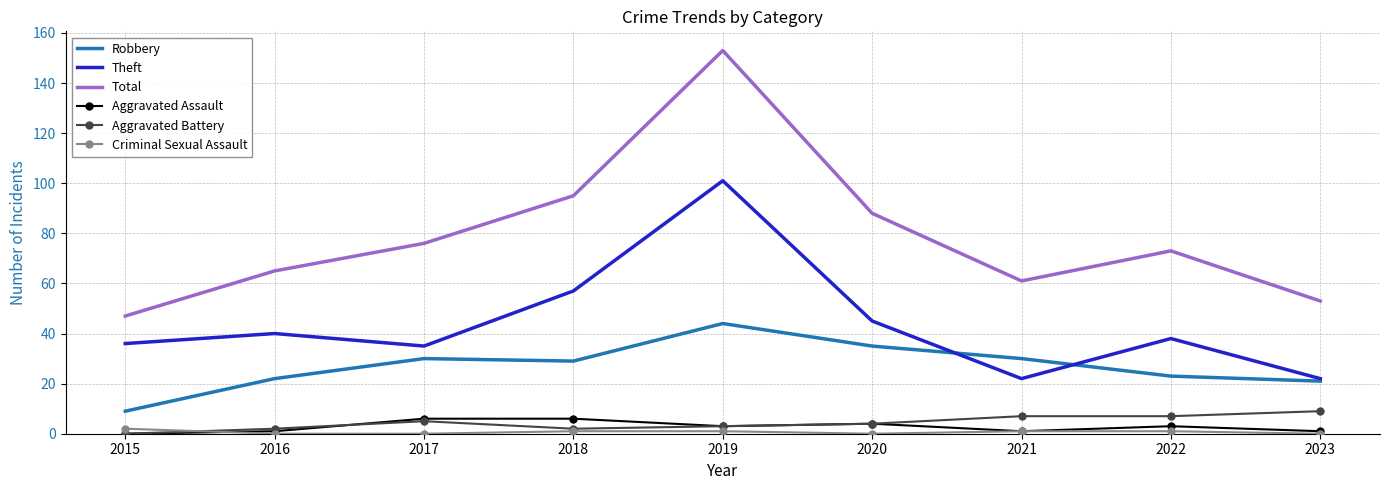

True or false: Total and Criminal Sexual Assault cross at least once.

False